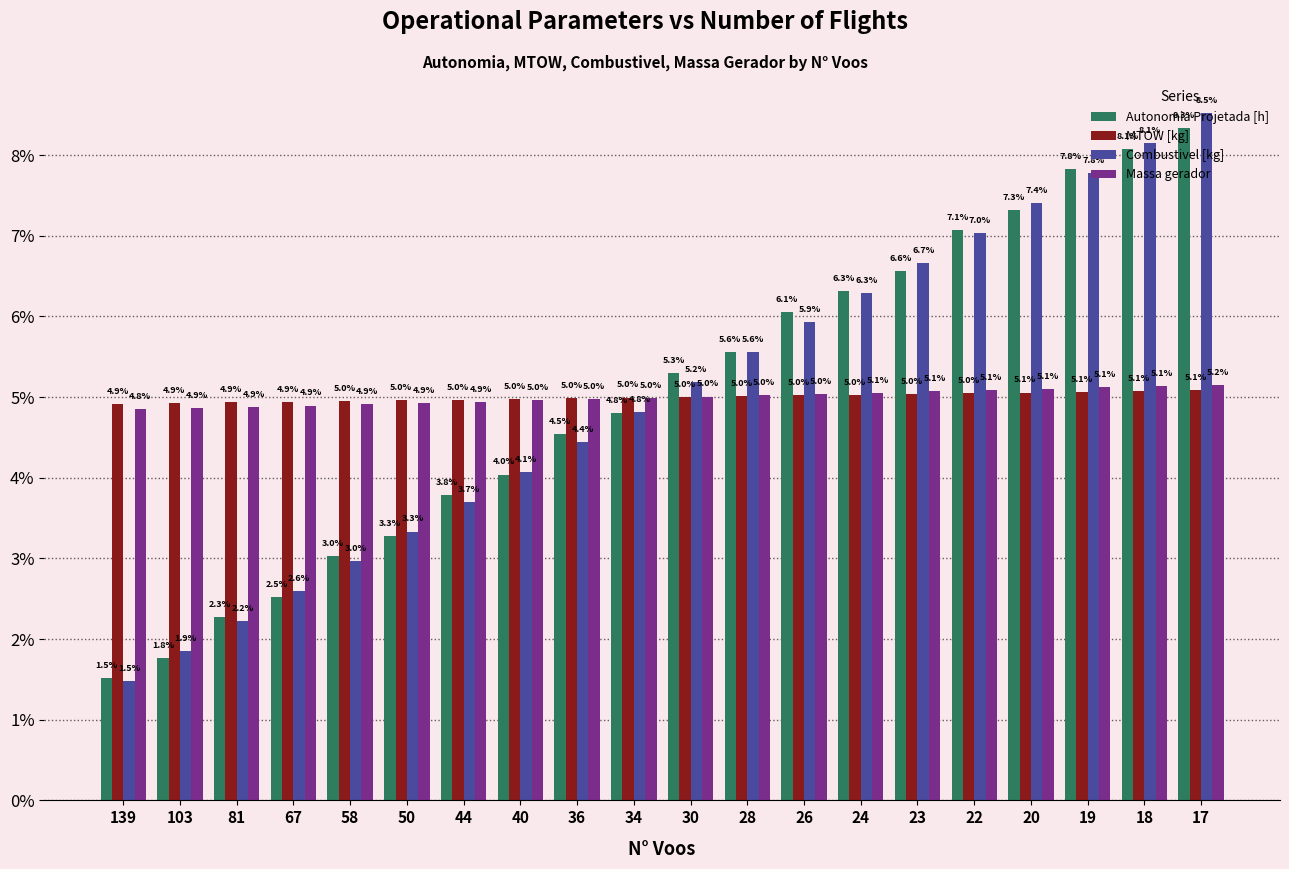

What is the difference between the Autonomia Projetada [h] values at 28 and 18?

2.5